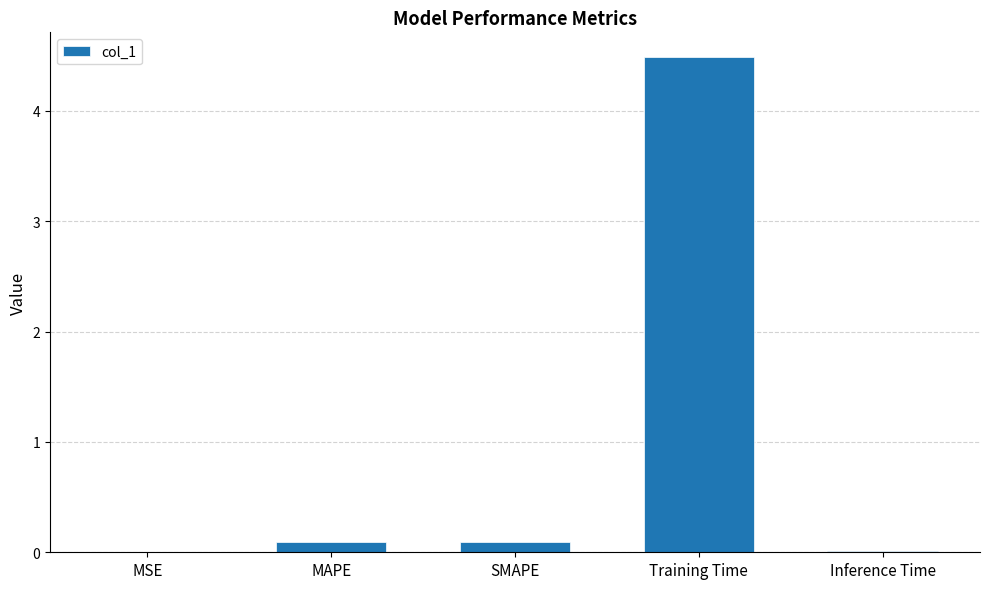

Which category has the highest value across all series?

Training Time